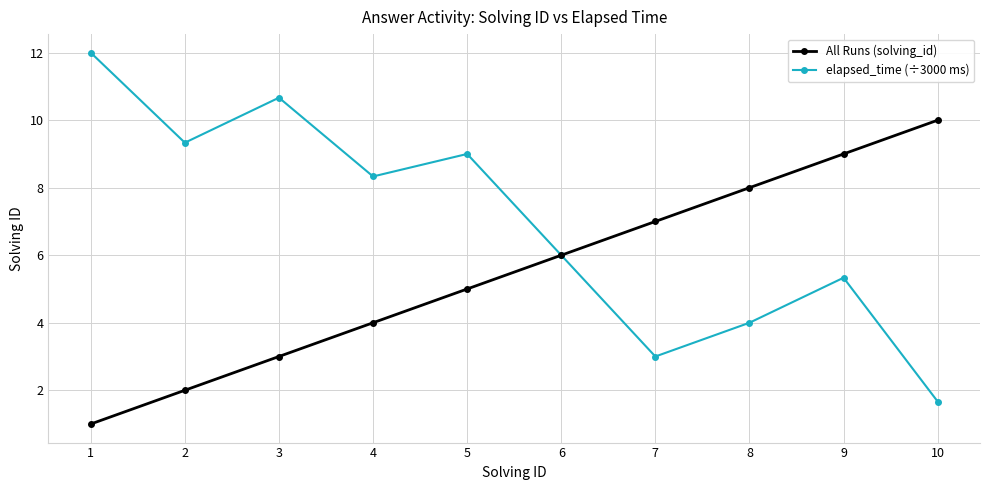

Count the number of data series in this chart.

2